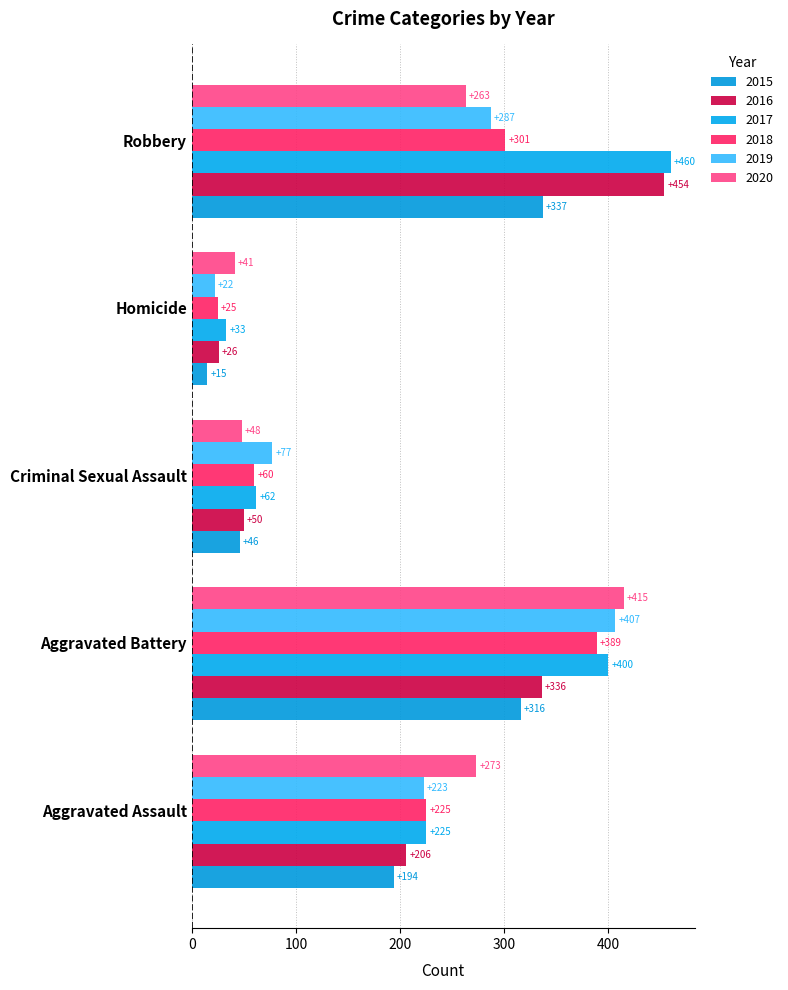

The 2016 series shows 336 at Aggravated Battery. True or false?

True